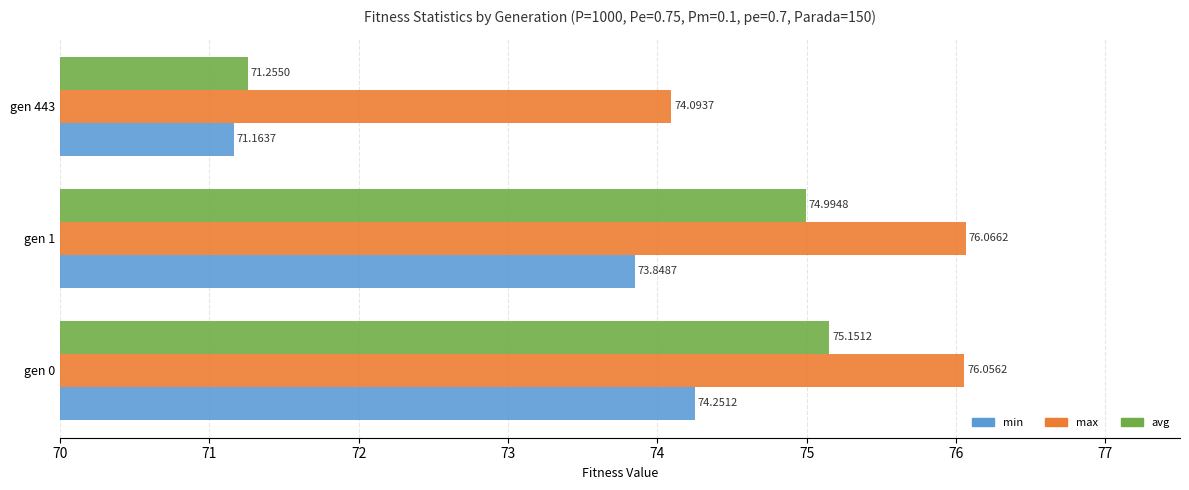

What is the spread (max minus min) of values at gen 443?

2.9